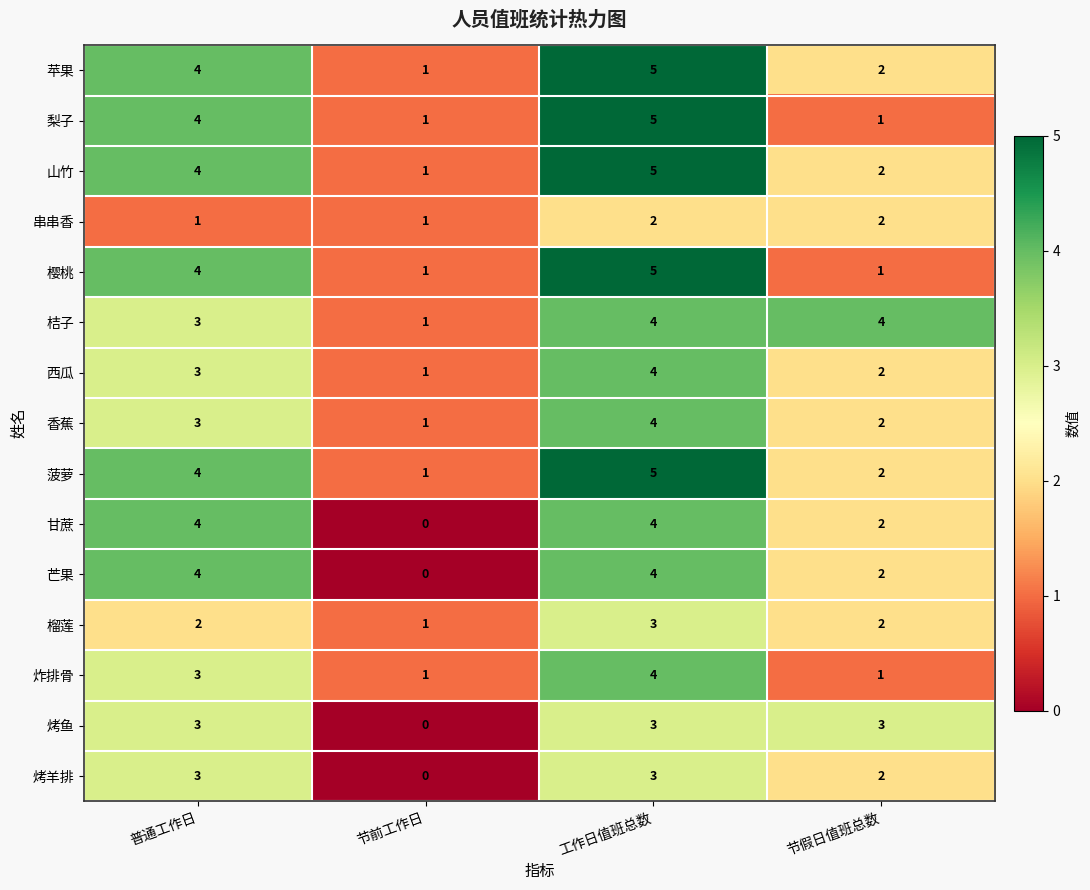

At which category does the chart reach its peak across all series?

工作日值班总数